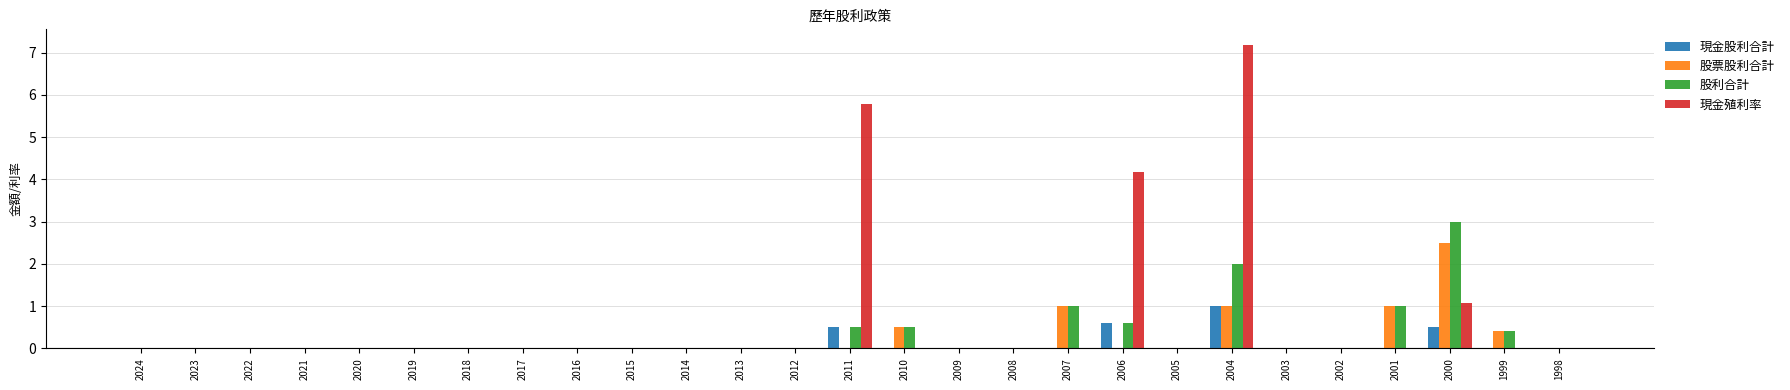

What is the highest value of the 現金股利合計 series?

1.0